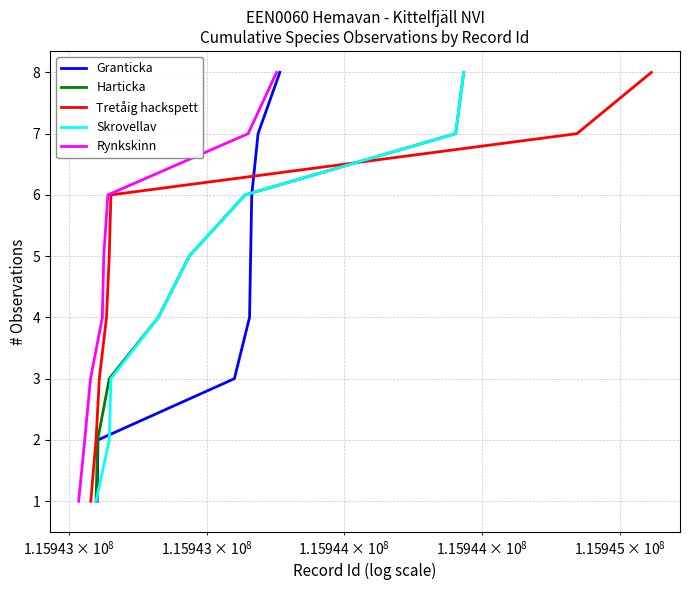

How many data points in Skrovellav are above 5?

3